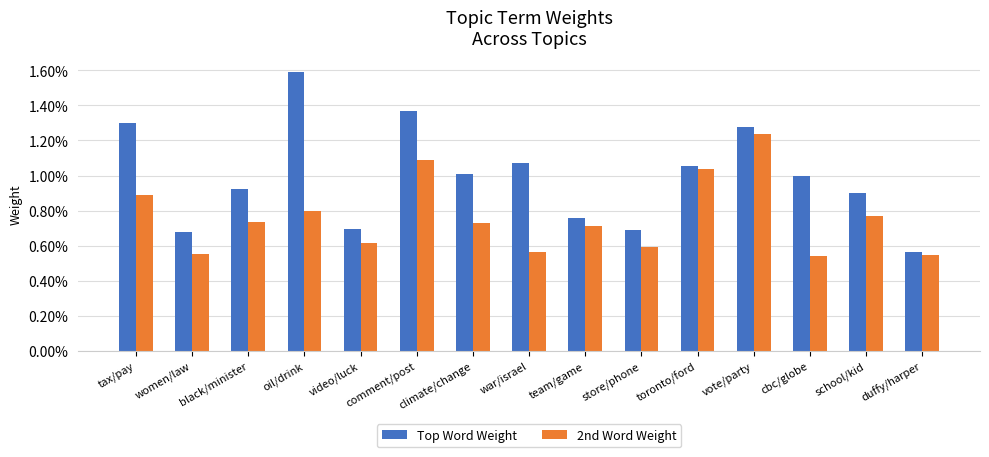

What is the label of the 13th bar from the left?

cbc/globe